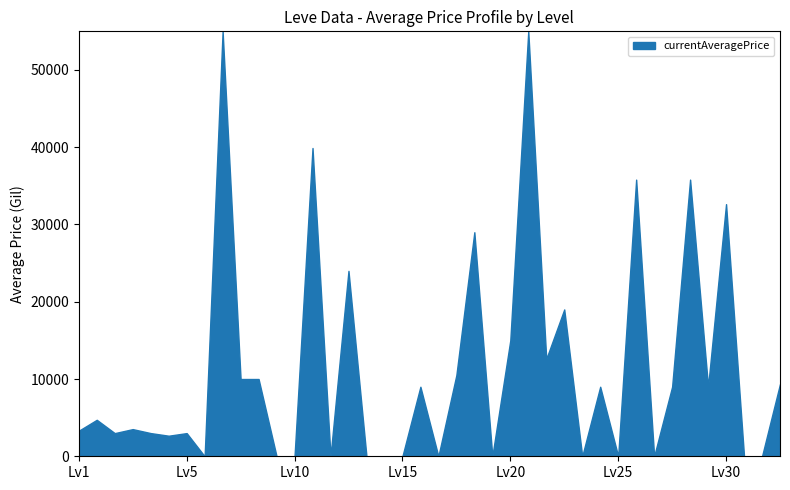

What is the average value?

11320